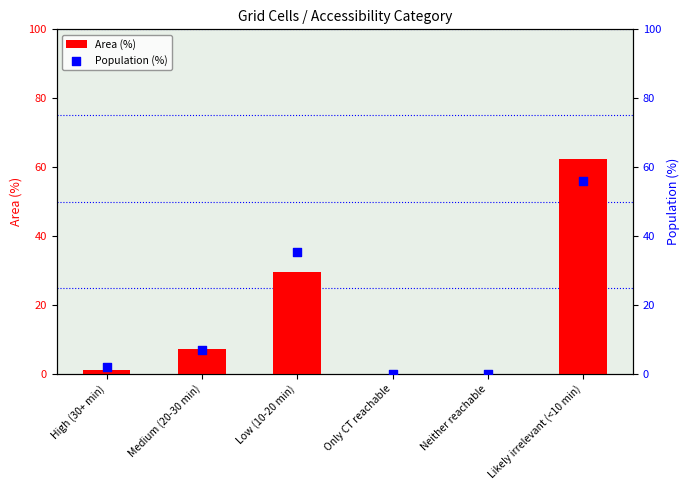

Which series has the largest Y range (max minus min)?

Area (%)